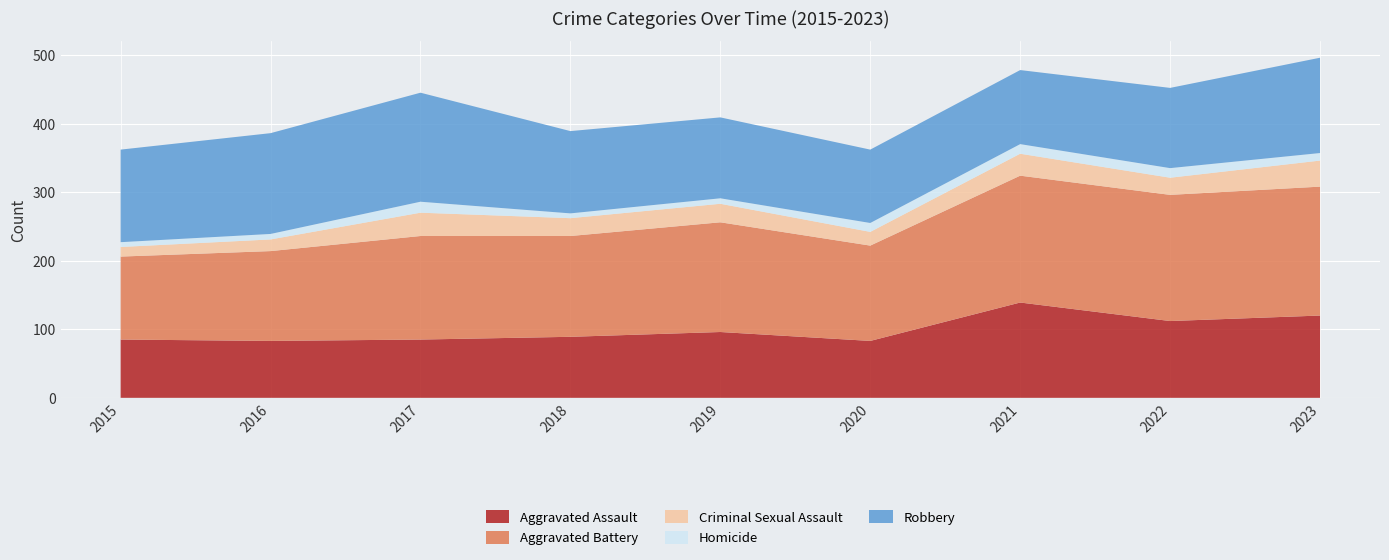

Reading left to right, extract all data points from this chart.

Aggravated Assault: 85	83	85	89	96	83	139	112	120
Aggravated Battery: 121	131	151	147	160	139	185	184	188
Criminal Sexual Assault: 14	17	34	26	27	20	32	25	38
Homicide: 7	8	16	7	8	13	14	14	11
Robbery: 135	147	159	120	118	107	108	117	139